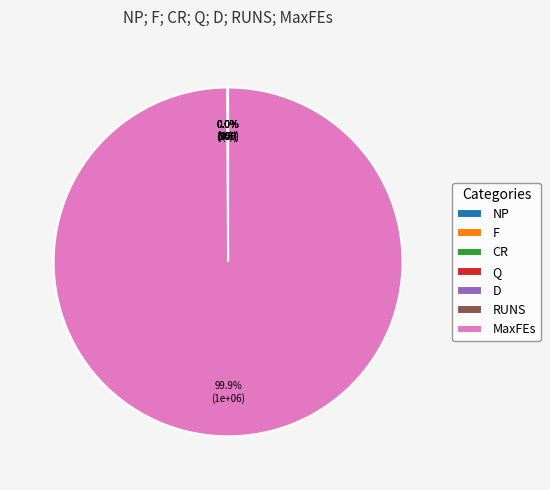

The Q slice represents 0% of the pie. True or false?

True